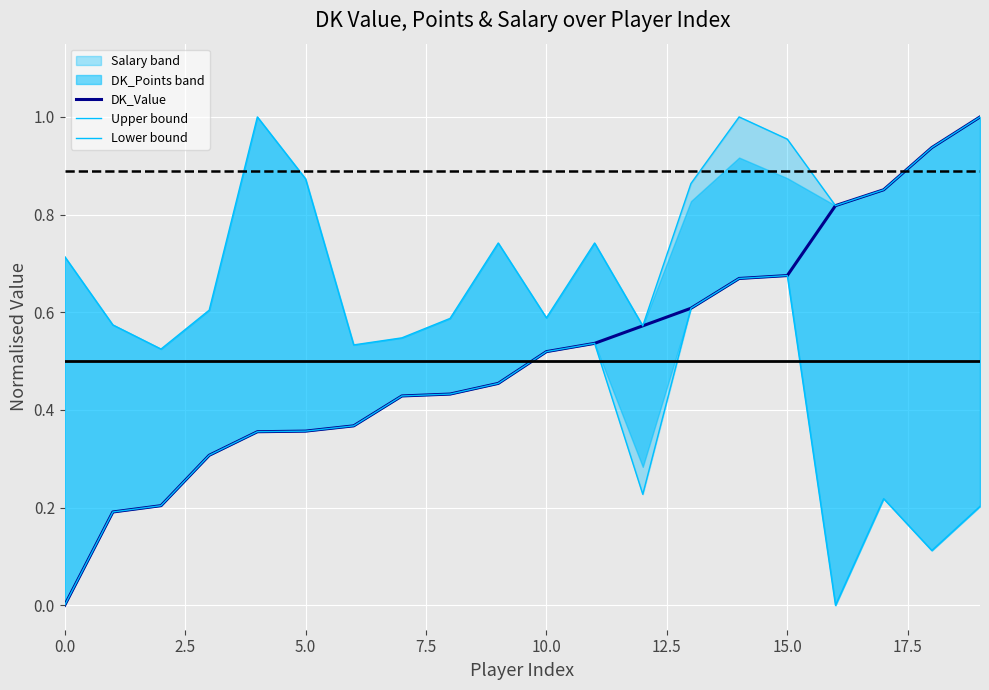

What is the maximum value for Lower bound?

0.7